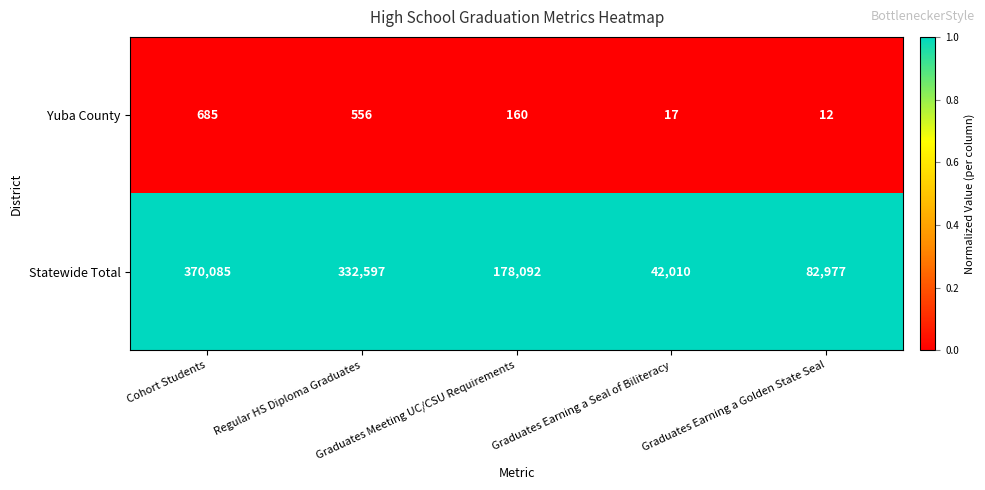

Rank the series by their average value, from highest to lowest.

Statewide Total, Yuba County